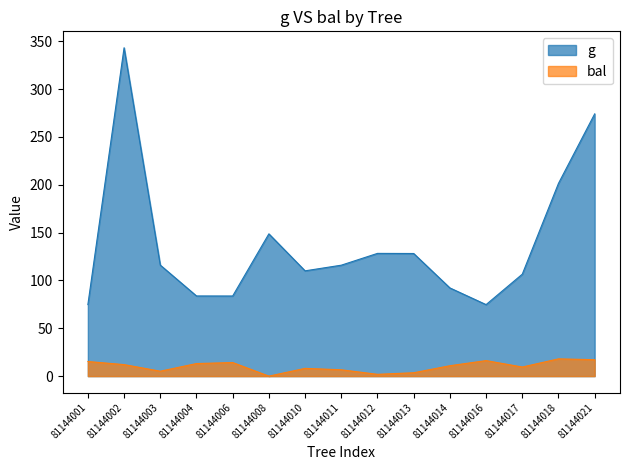

What is the maximum value for bal?

18.0